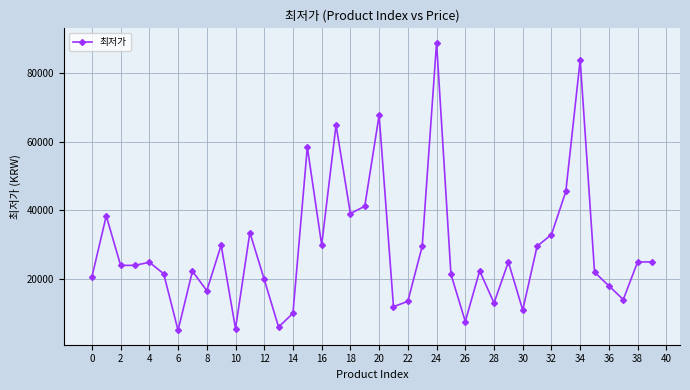

What is the greatest value displayed?

89000